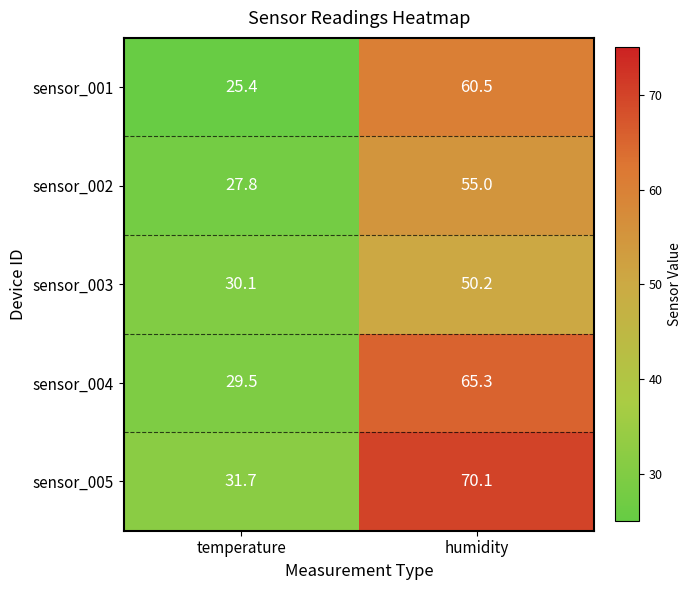

At which category does the chart reach its minimum across all series?

temperature